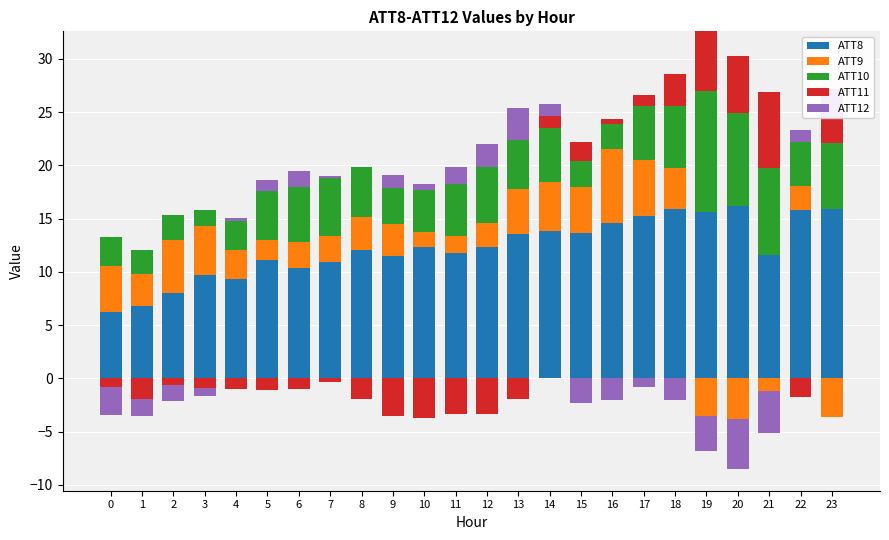

Which has a higher value, 18 or 14?

18